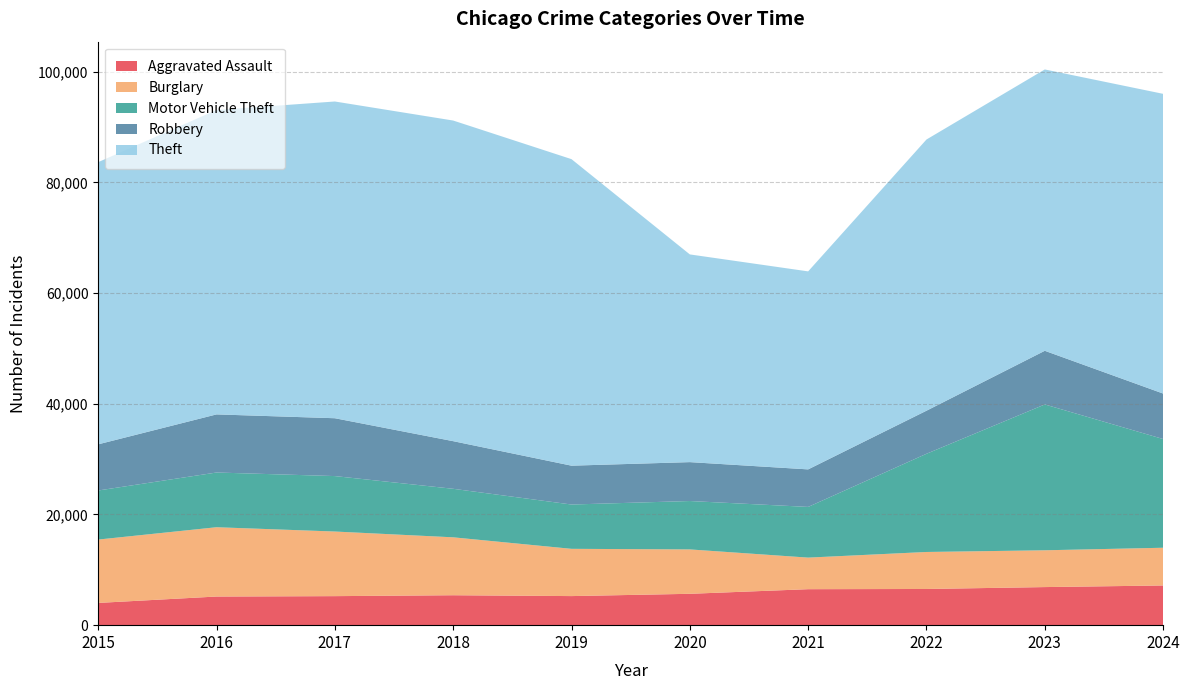

Reading left to right, list all the values displayed in this chart.

Aggravated Assault: 4019	5173	5243	5407	5253	5665	6499	6537	6880	7169
Burglary: 11444	12519	11672	10462	8536	8019	5704	6684	6647	6816
Motor Vehicle Theft: 8865	9885	10017	8766	8005	8742	9158	17740	26344	19641
Robbery: 8339	10496	10449	8602	7017	7026	6779	7778	9693	8211
Theft: 50973	54989	57216	57921	55371	37522	35769	48991	50821	54144